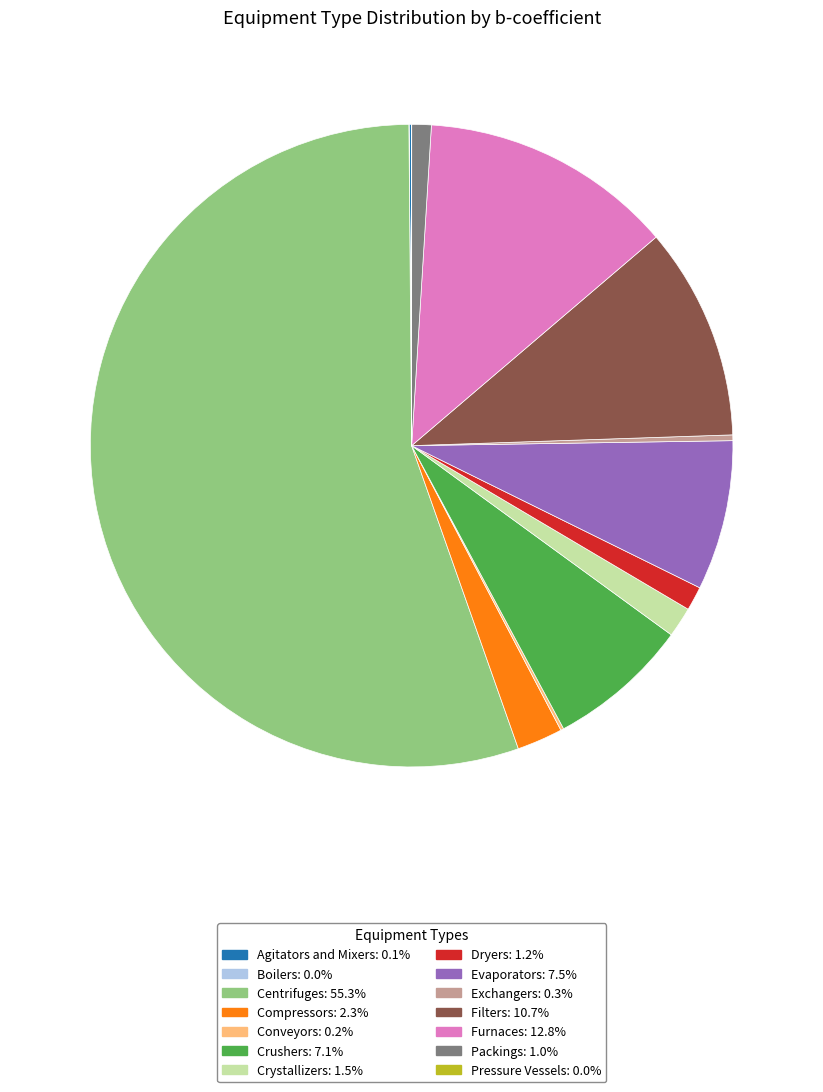

Approximately how many times larger is the value at Packings compared to Exchangers?

3.4